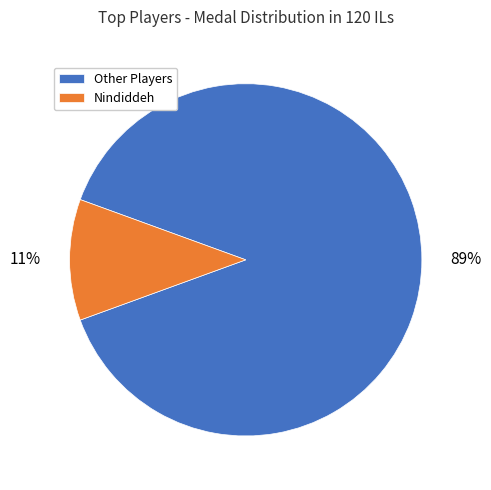

Does any single category account for the majority?

Yes